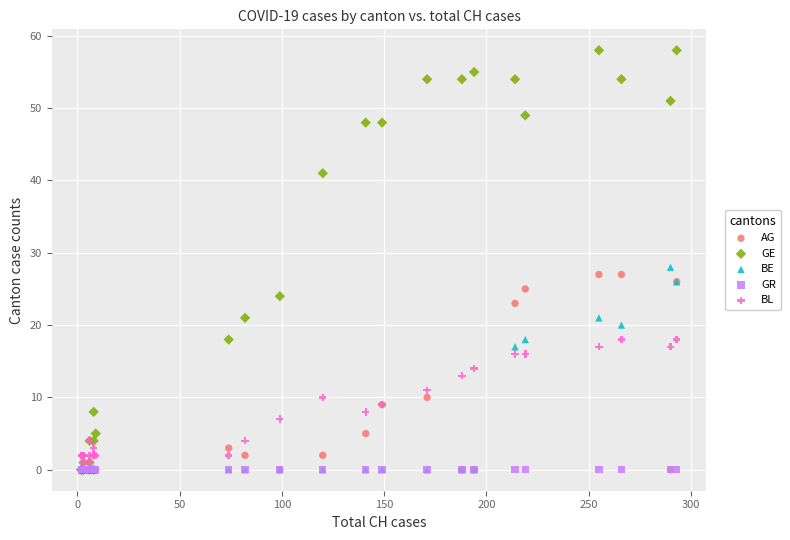

Across all series, what Y value is closest to 29?

28